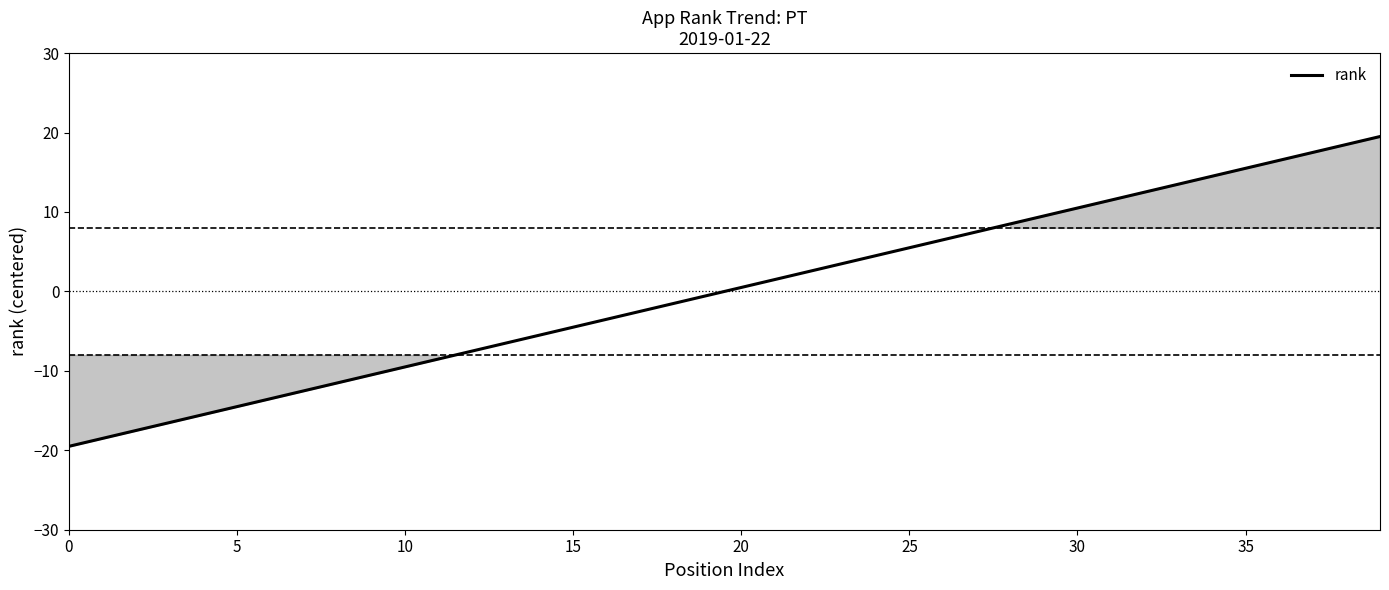

What is the greatest value displayed?

19.5